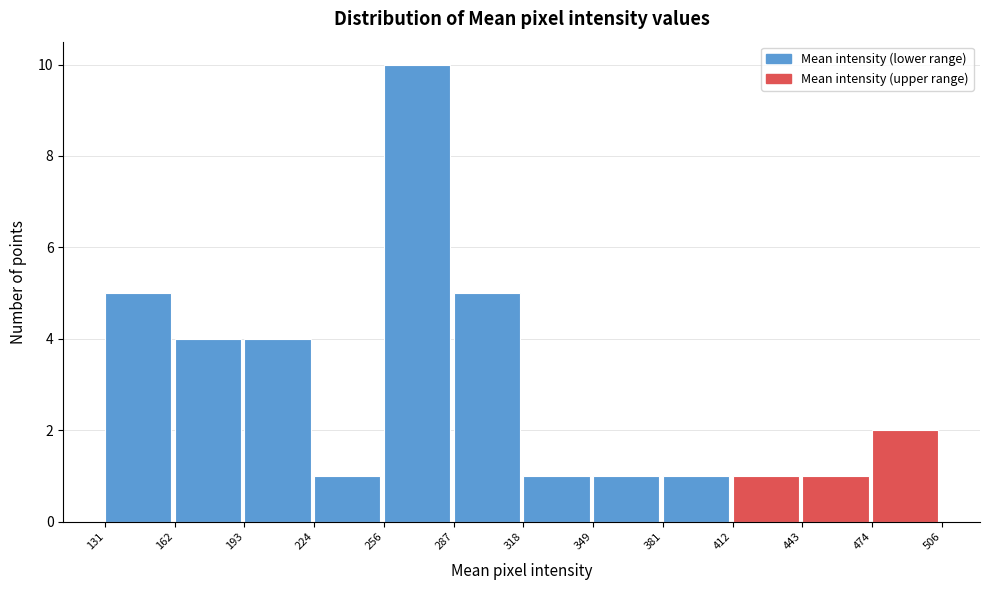

Reading left to right, list every bar in this chart as the range it spans on the x-axis followed by its height. The values are not printed on the chart, so give them approximately, as read against the axis.

131 to 162: 5
162 to 193: 4
193 to 224: 4
224 to 256: 1
256 to 287: 10
287 to 318: 5
318 to 349: 1
349 to 381: 1
381 to 412: 1
412 to 443: 1
443 to 474: 1
474 to 506: 2